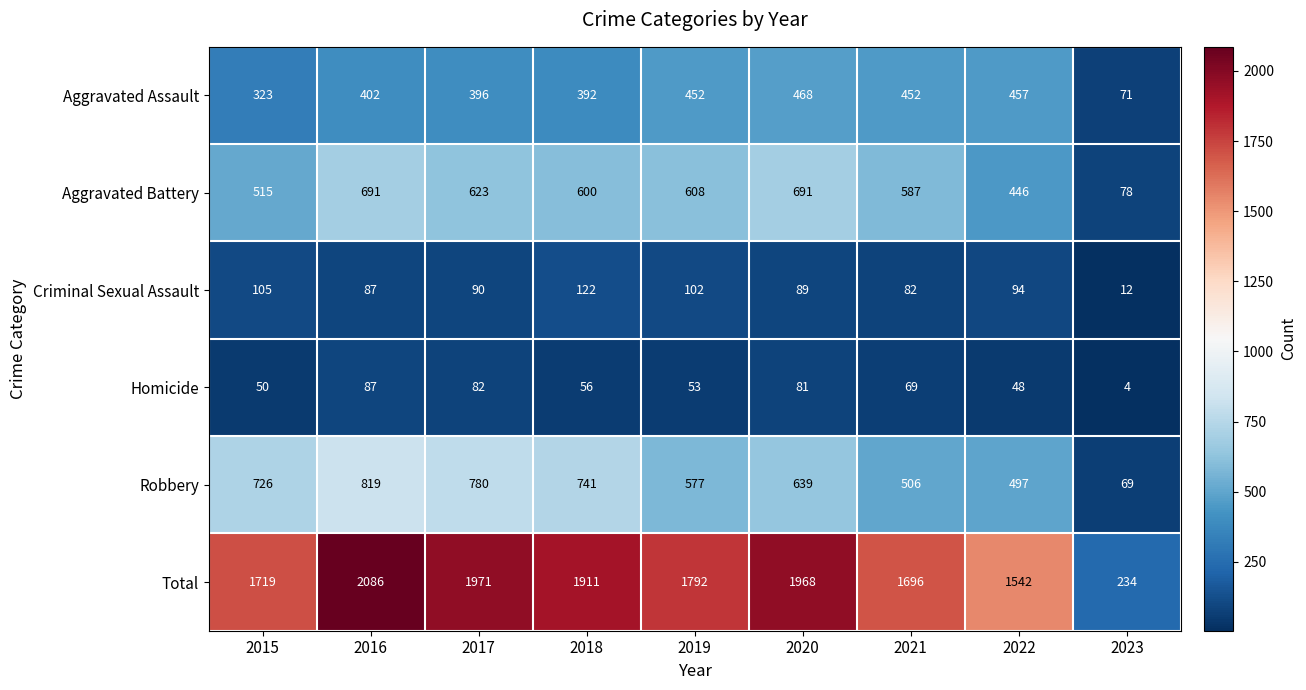

Which series has the largest total across all categories?

Total